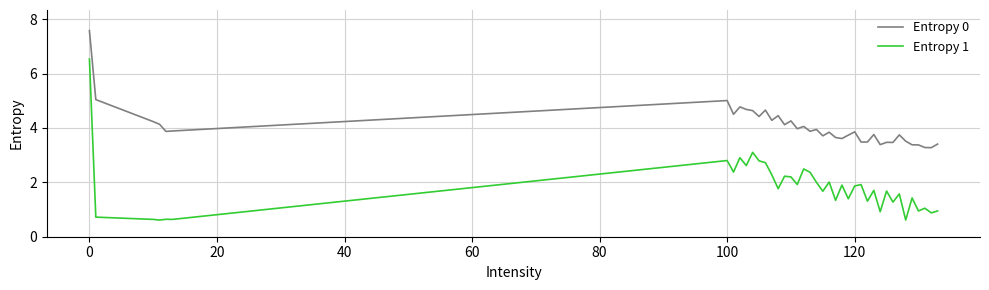

How many lines are shown in the chart?

2